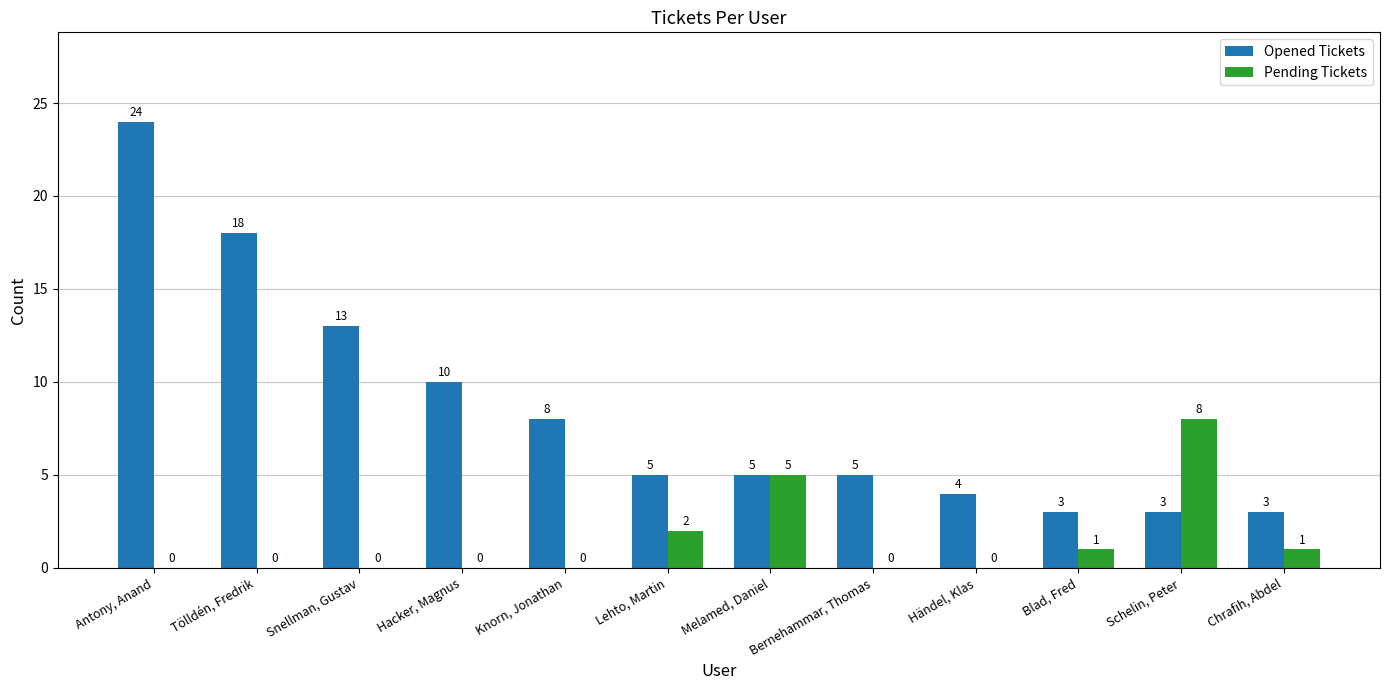

Which series has the largest total across all categories?

Opened Tickets